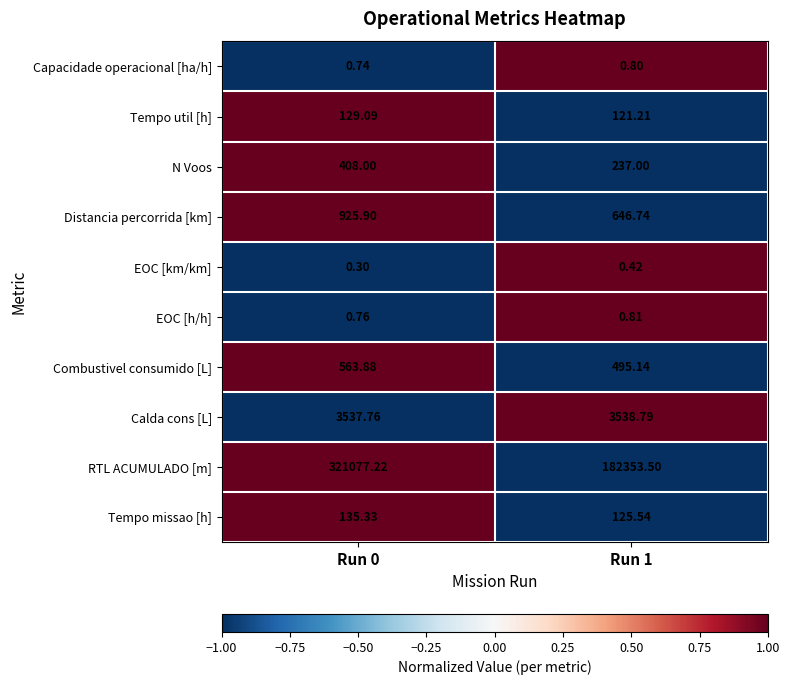

List the series in order of their peak value, highest first.

RTL ACUMULADO [m], Calda cons [L], Distancia percorrida [km], Combustivel consumido [L], N Voos, Tempo missao [h], Tempo util [h], EOC [h/h], Capacidade operacional [ha/h], EOC [km/km]